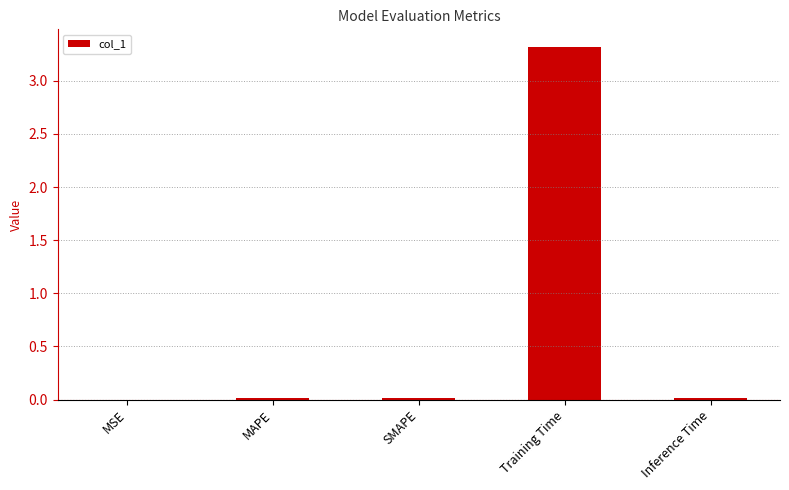

True or false: the data shows 3.3 at Training Time.

True